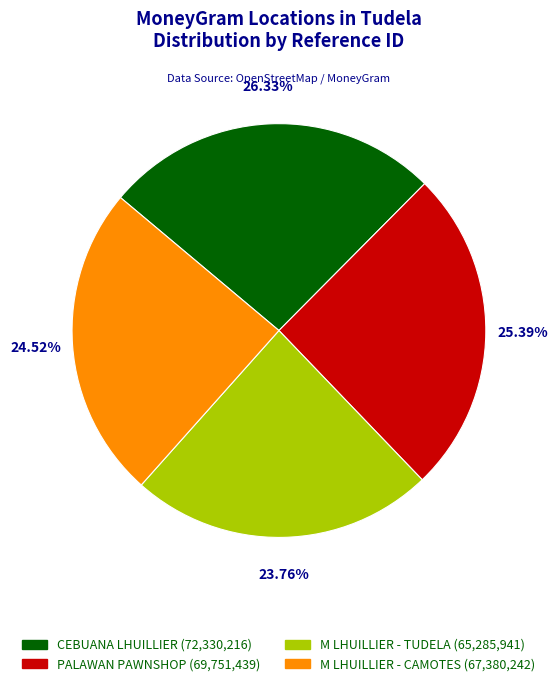

How many segments does this pie chart have?

4